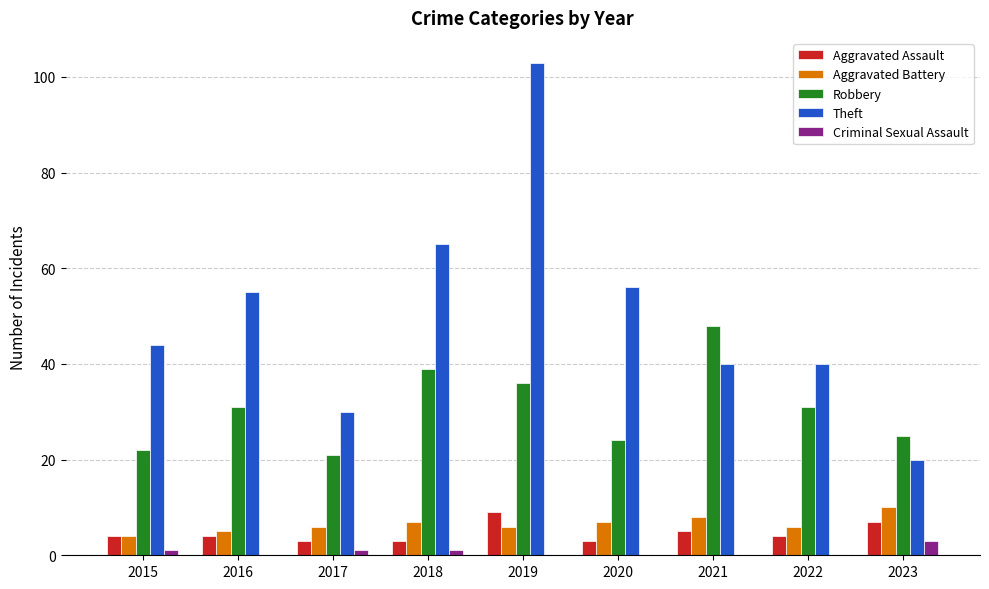

Count the number of categories in the chart.

9